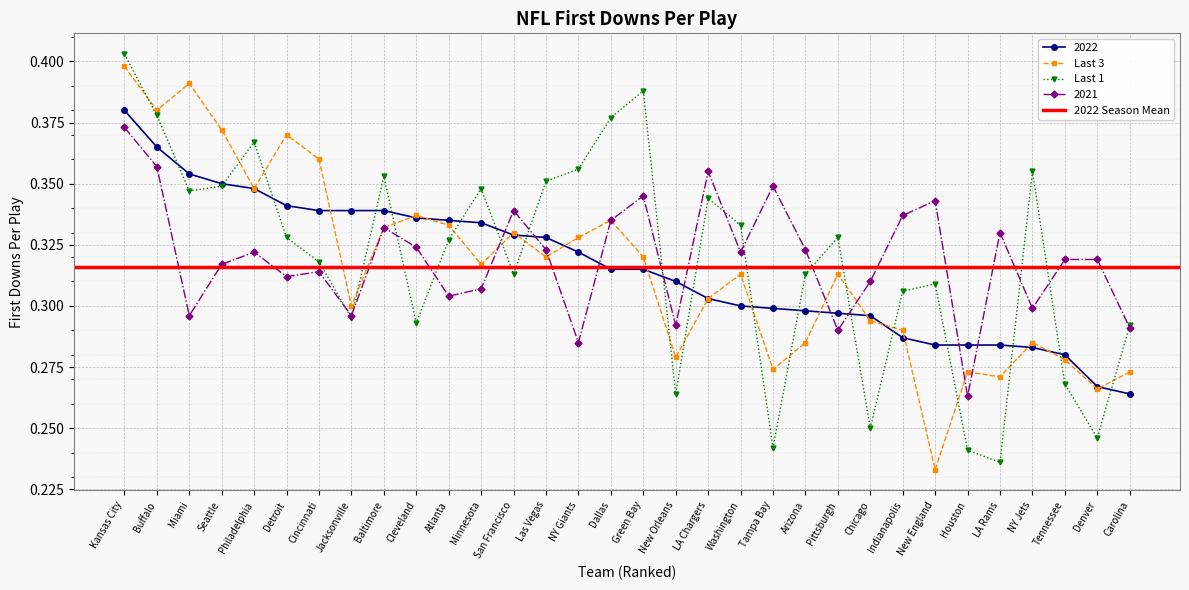

At which label does Last 3 reach its minimum?

New England